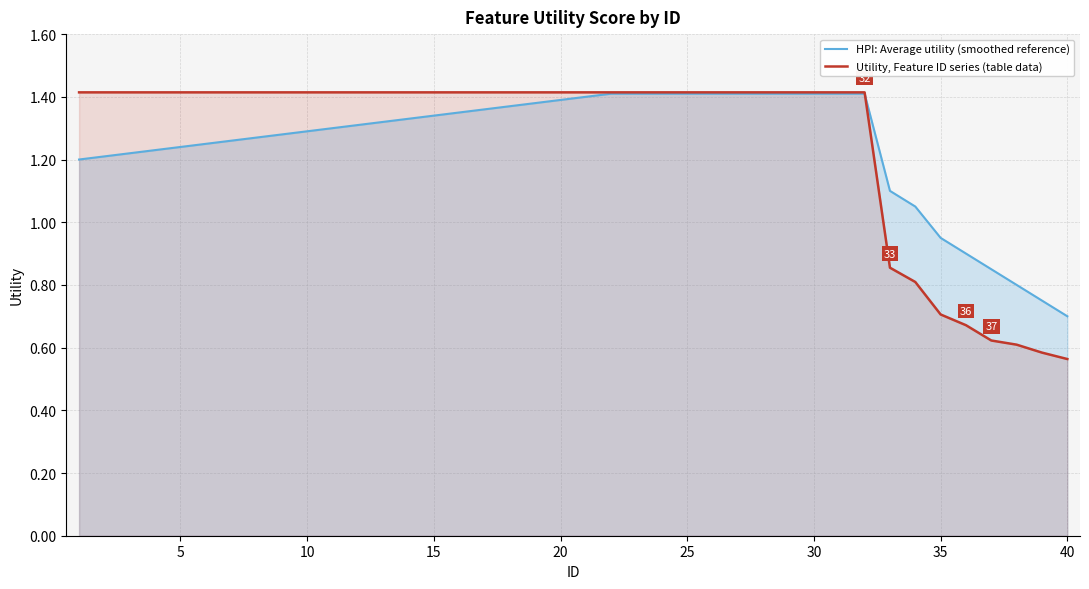

Which series has the largest range (max minus min)?

Utility, Feature ID series (table data)